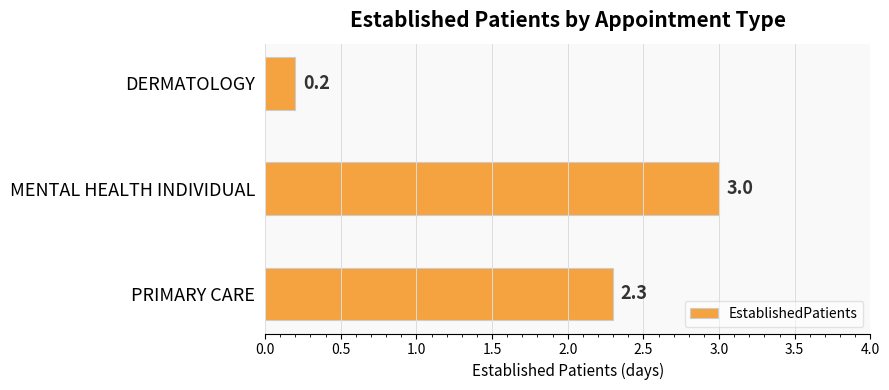

What is the maximum value shown in the chart?

3.0